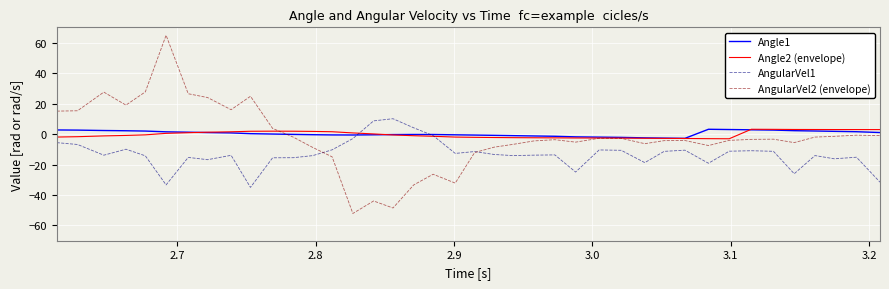

After their last crossing, which series has the higher values: Angle1 or AngularVel1?

Angle1